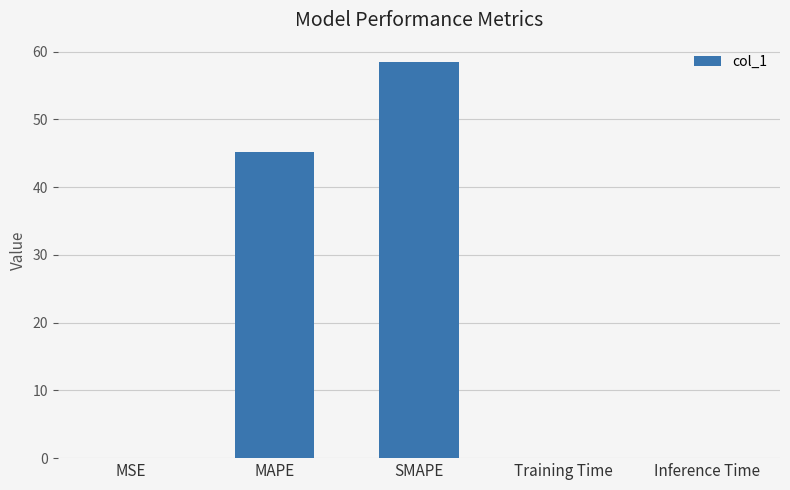

The chart shows a value of 0.0 at MSE. True or false?

True